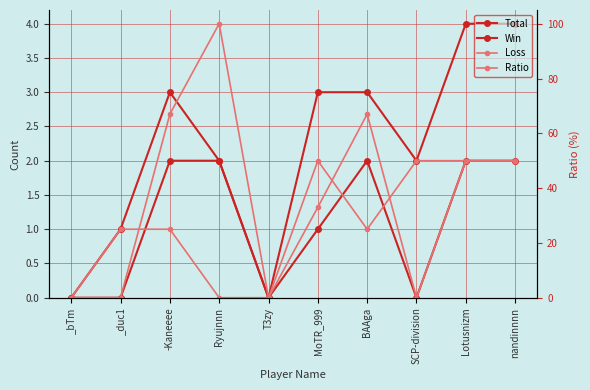

Is it true that Ratio equals 10 at nandinnnn?

False